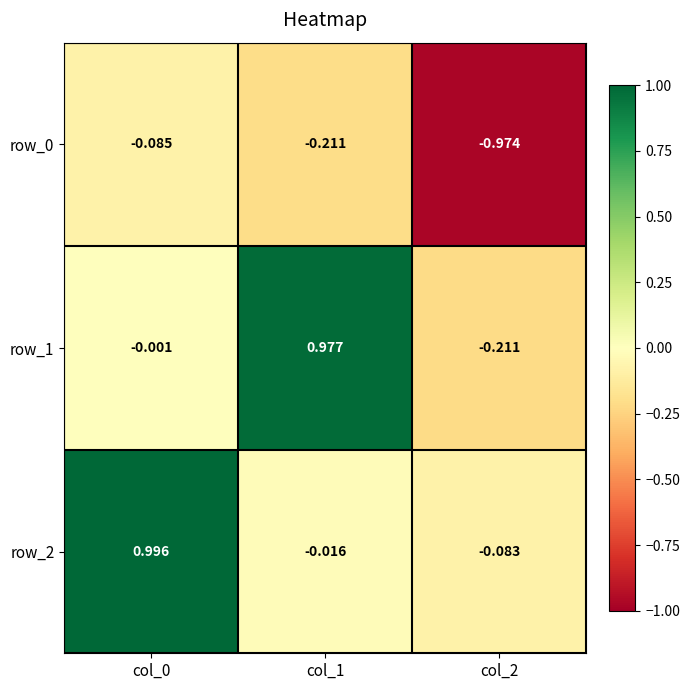

What is the total value across all series at col_2?

-1.3